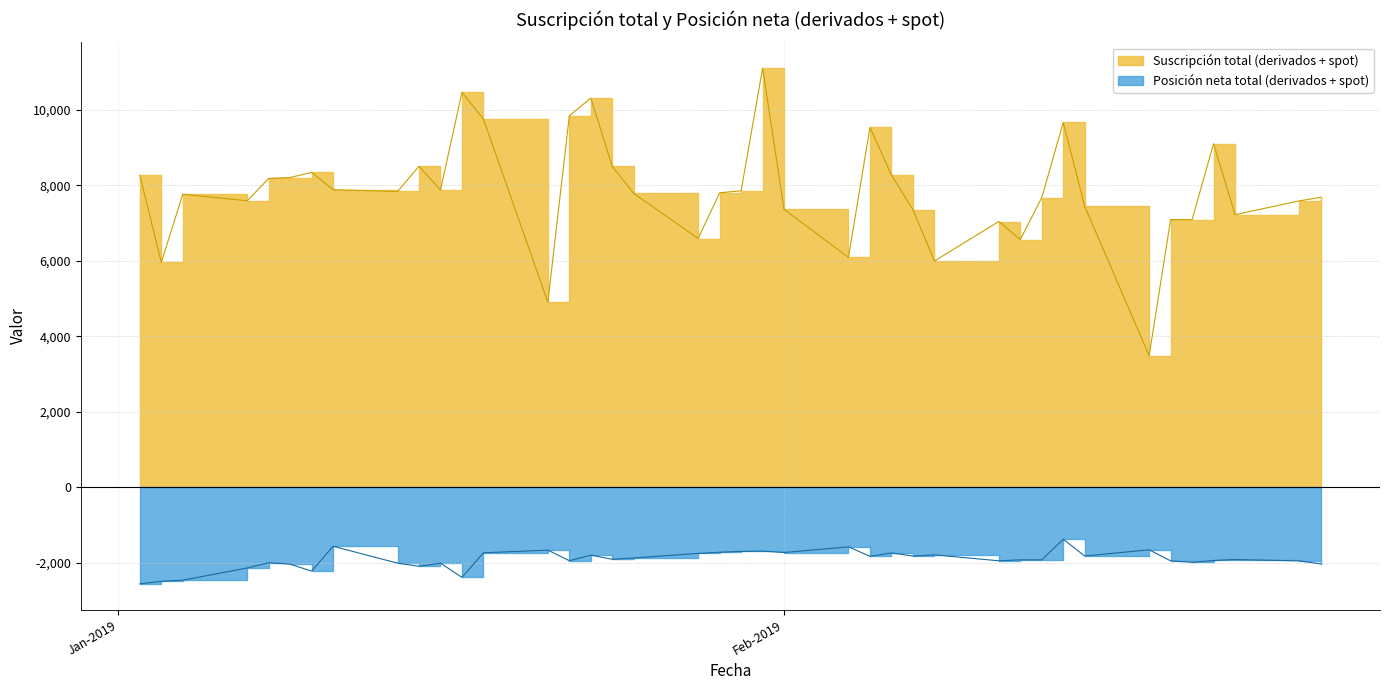

True or false: Posición neta total (derivados + spot) has a value of -2692 at 11-01-2019.

False